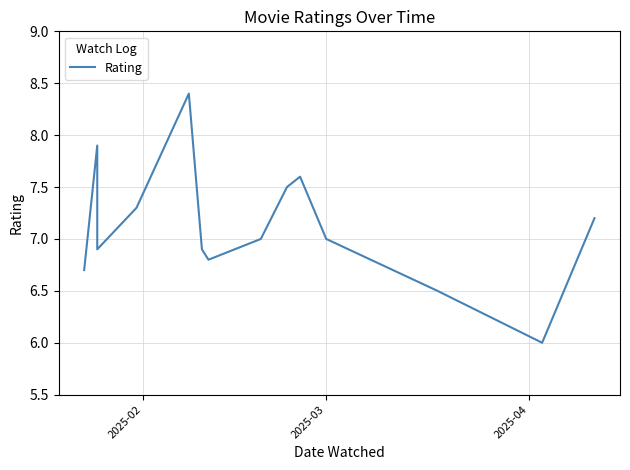

True or false: the data has more than 0 interior local peaks.

True